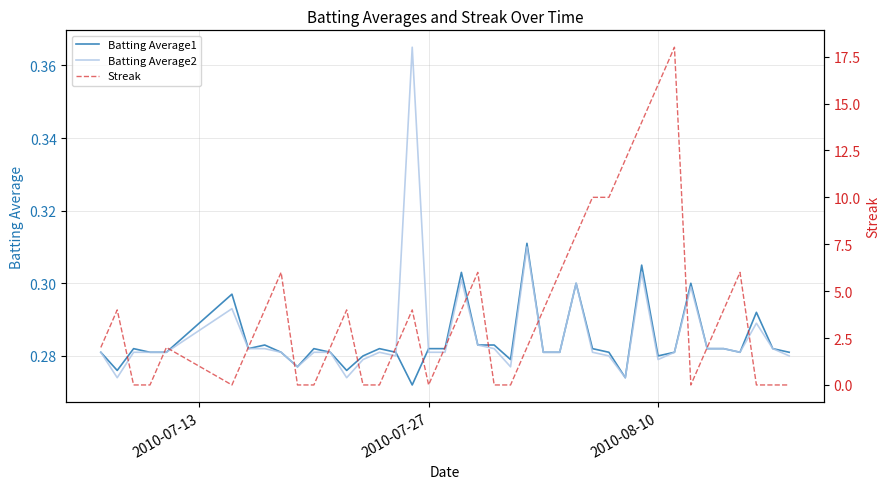

Rank the series by their maximum value, from highest to lowest.

Streak, Batting Average2, Batting Average1